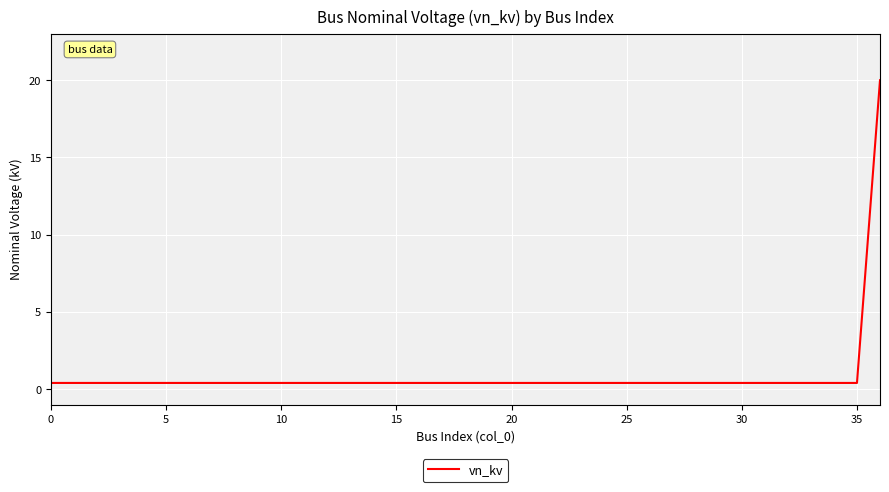

What is the difference between the maximum and minimum values?

19.6